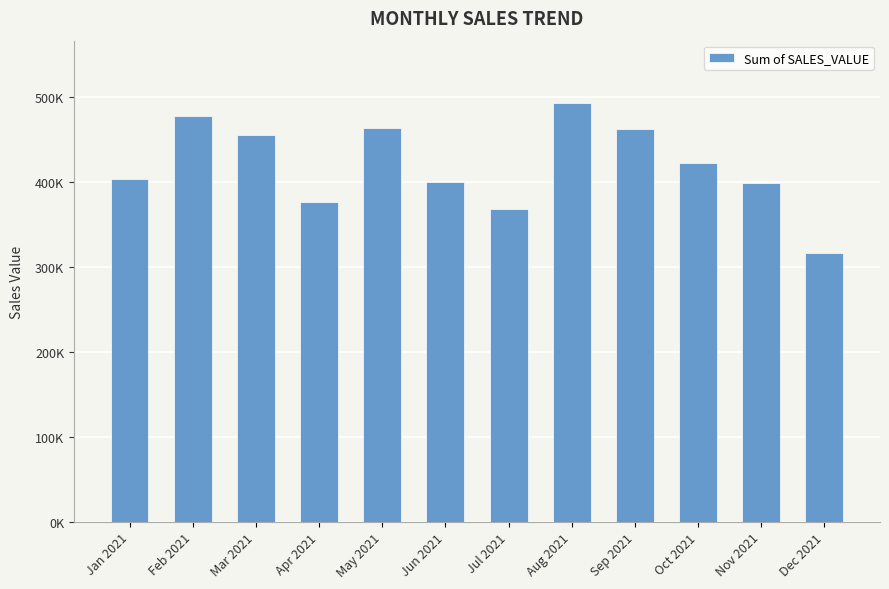

What is the value of the 10th bar from the left?

422180.7